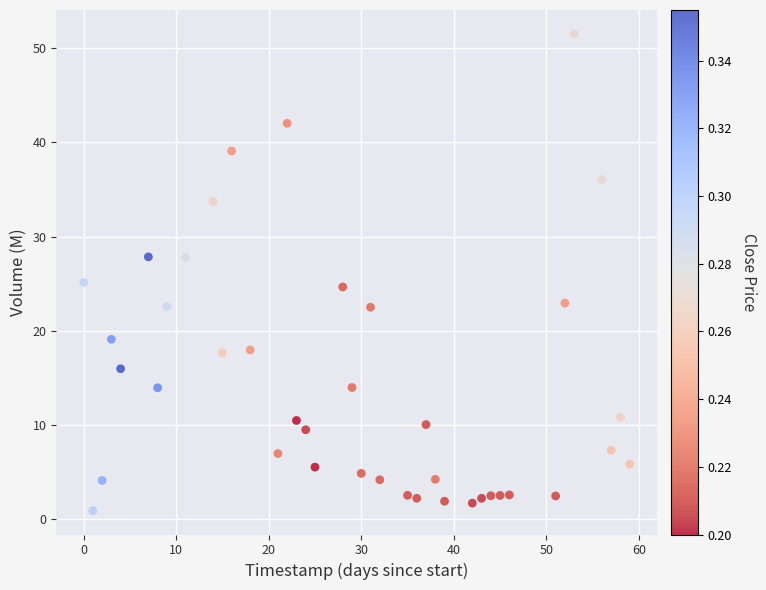

What is the range of X values (max minus min)?

59.0